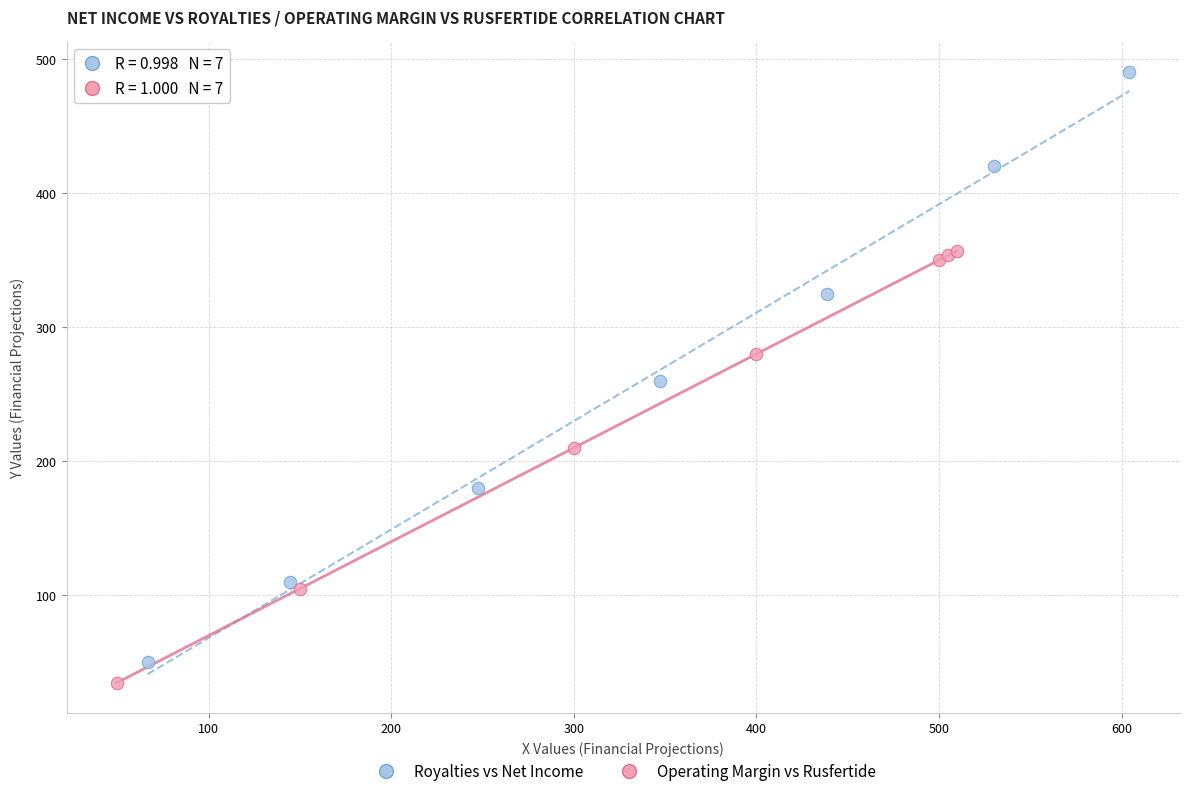

Which series contains the highest Y value?

Royalties vs Net Income